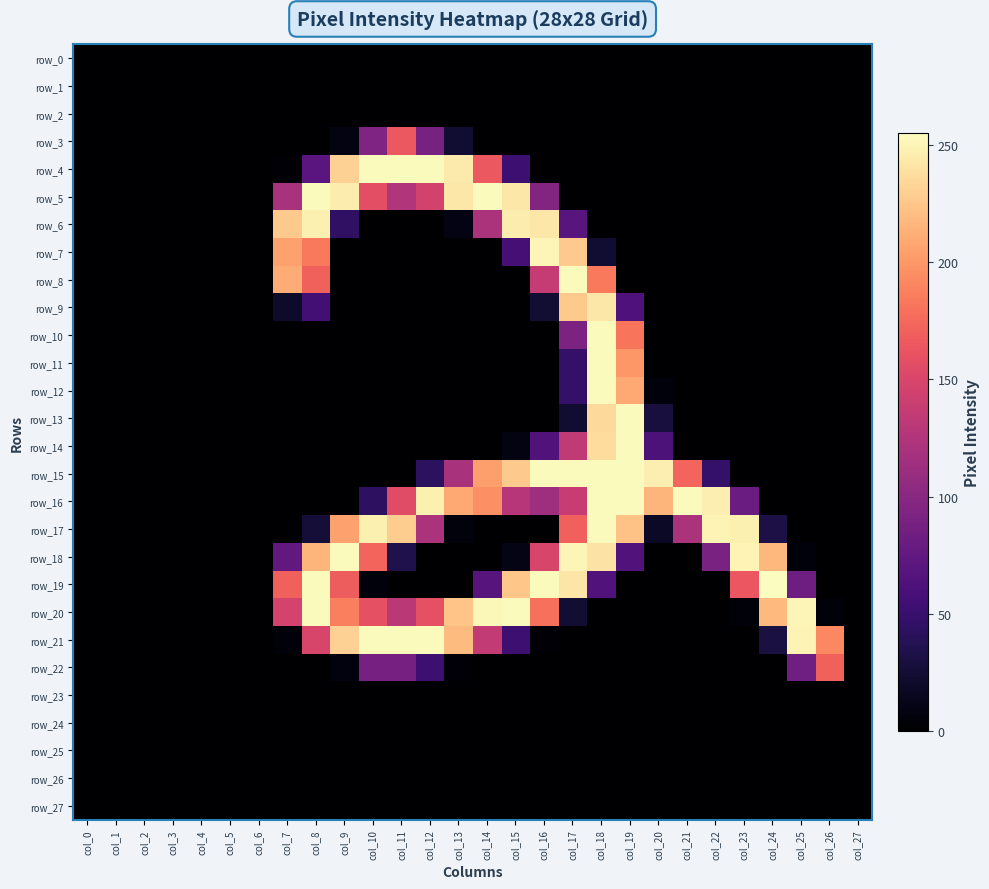

Reading right to left, transcribe all the data shown in this chart.

row_0: 0	0	0	0	0	0	0	0	0	0	0	0	0	0	0	0	0	0	0	0	0	0	0	0	0	0	0	0
row_1: 0	0	0	0	0	0	0	0	0	0	0	0	0	0	0	0	0	0	0	0	0	0	0	0	0	0	0	0
row_2: 0	0	0	0	0	0	0	0	0	0	0	0	0	0	0	0	0	0	0	0	0	0	0	0	0	0	0	0
row_3: 0	0	0	0	0	0	0	0	0	0	0	0	0	0	23	89	165	94	8	0	0	0	0	0	0	0	0	0
row_4: 0	0	0	0	0	0	0	0	0	0	0	0	52	165	245	254	254	254	231	70	3	0	0	0	0	0	0	0
row_5: 0	0	0	0	0	0	0	0	0	0	0	96	243	254	243	146	125	158	246	254	120	0	0	0	0	0	0	0
row_6: 0	0	0	0	0	0	0	0	0	0	69	243	246	121	9	0	0	0	44	248	227	0	0	0	0	0	0	0
row_7: 0	0	0	0	0	0	0	0	0	23	227	251	57	0	0	0	0	0	0	184	206	0	0	0	0	0	0	0
row_8: 0	0	0	0	0	0	0	0	0	184	254	137	0	0	0	0	0	0	0	171	211	0	0	0	0	0	0	0
row_9: 0	0	0	0	0	0	0	0	63	243	227	24	0	0	0	0	0	0	0	56	20	0	0	0	0	0	0	0
row_10: 0	0	0	0	0	0	0	0	182	254	92	0	0	0	0	0	0	0	0	0	0	0	0	0	0	0	0	0
row_11: 0	0	0	0	0	0	0	0	200	254	47	0	0	0	0	0	0	0	0	0	0	0	0	0	0	0	0	0
row_12: 0	0	0	0	0	0	0	5	209	254	47	0	0	0	0	0	0	0	0	0	0	0	0	0	0	0	0	0
row_13: 0	0	0	0	0	0	0	29	254	236	23	0	0	0	0	0	0	0	0	0	0	0	0	0	0	0	0	0
row_14: 0	0	0	0	0	0	0	62	254	237	134	65	8	0	0	0	0	0	0	0	0	0	0	0	0	0	0	0
row_15: 0	0	0	0	0	47	173	247	254	254	254	254	227	204	120	42	0	0	0	0	0	0	0	0	0	0	0	0
row_16: 0	0	0	0	81	247	254	216	254	254	138	113	128	196	209	248	155	43	0	0	0	0	0	0	0	0	0	0
row_17: 0	0	0	32	248	250	121	18	223	254	170	0	0	0	6	121	229	248	206	26	0	0	0	0	0	0	0	0
row_18: 0	0	5	217	250	91	0	0	65	241	251	149	10	0	0	0	34	173	254	216	75	0	0	0	0	0	0	0
row_19: 0	0	83	255	164	0	0	0	0	65	242	254	225	68	0	0	0	5	168	254	171	0	0	0	0	0	0	0
row_20: 0	4	251	218	4	0	0	0	0	0	24	179	254	252	224	159	131	159	187	254	147	0	0	0	0	0	0	0
row_21: 0	192	250	30	0	0	0	0	0	0	0	2	52	136	219	254	254	254	231	149	4	0	0	0	0	0	0	0
row_22: 0	171	84	0	0	0	0	0	0	0	0	0	0	0	2	52	88	88	7	0	0	0	0	0	0	0	0	0
row_23: 0	0	0	0	0	0	0	0	0	0	0	0	0	0	0	0	0	0	0	0	0	0	0	0	0	0	0	0
row_24: 0	0	0	0	0	0	0	0	0	0	0	0	0	0	0	0	0	0	0	0	0	0	0	0	0	0	0	0
row_25: 0	0	0	0	0	0	0	0	0	0	0	0	0	0	0	0	0	0	0	0	0	0	0	0	0	0	0	0
row_26: 0	0	0	0	0	0	0	0	0	0	0	0	0	0	0	0	0	0	0	0	0	0	0	0	0	0	0	0
row_27: 0	0	0	0	0	0	0	0	0	0	0	0	0	0	0	0	0	0	0	0	0	0	0	0	0	0	0	0